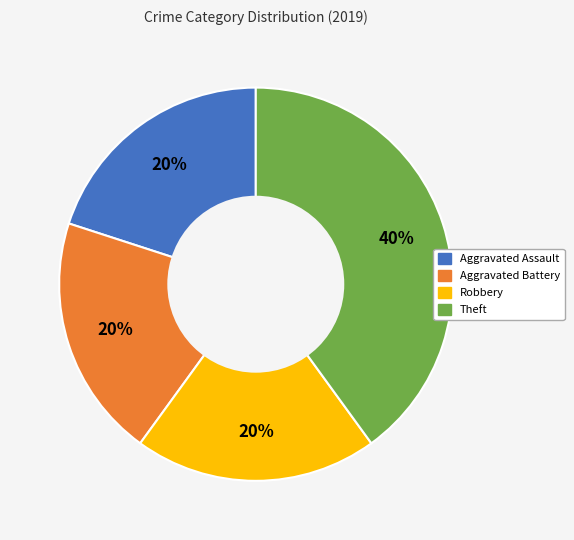

True or false: Robbery accounts for 27% of the total.

False